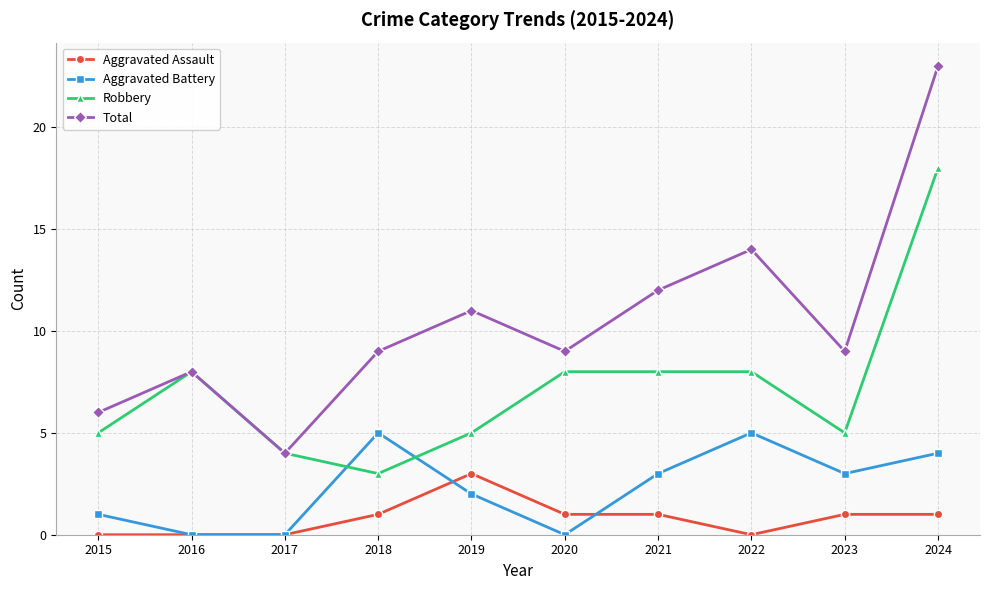

In Total, how many points are higher than both neighbors (excluding endpoints)?

3